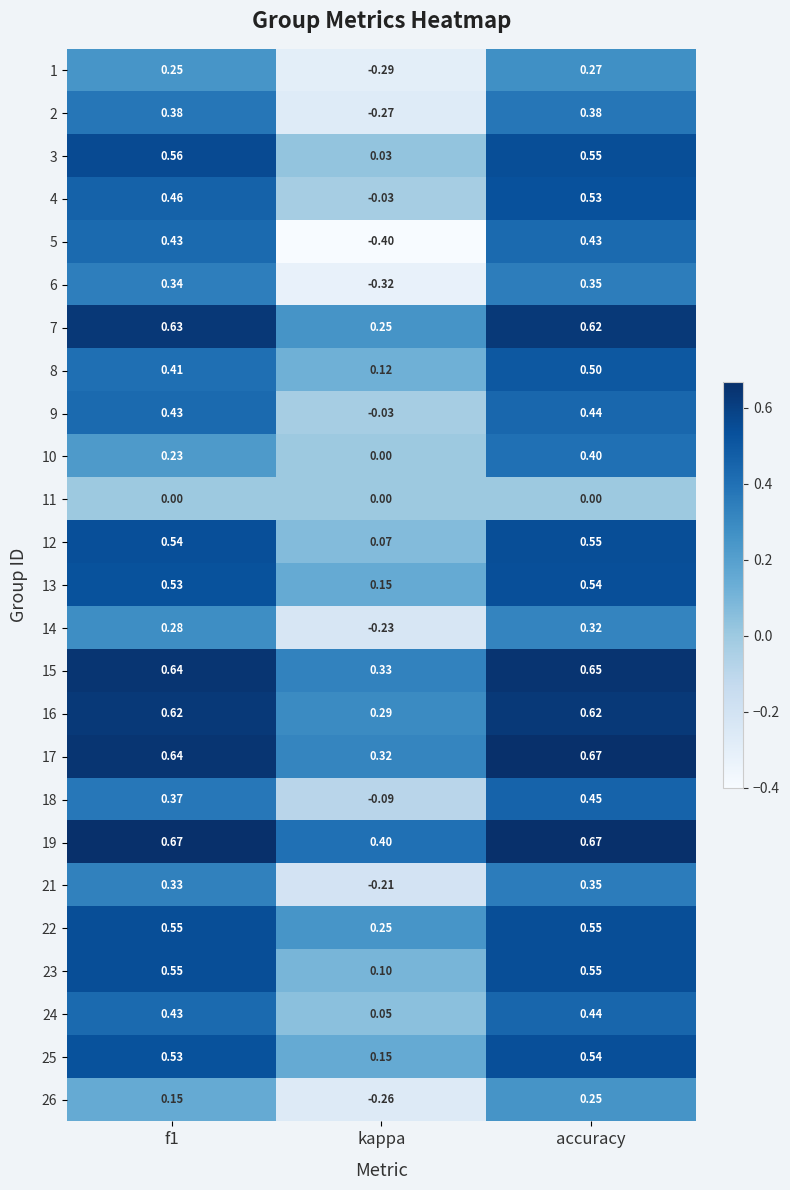

Where is 18 nearest to the value 0?

kappa